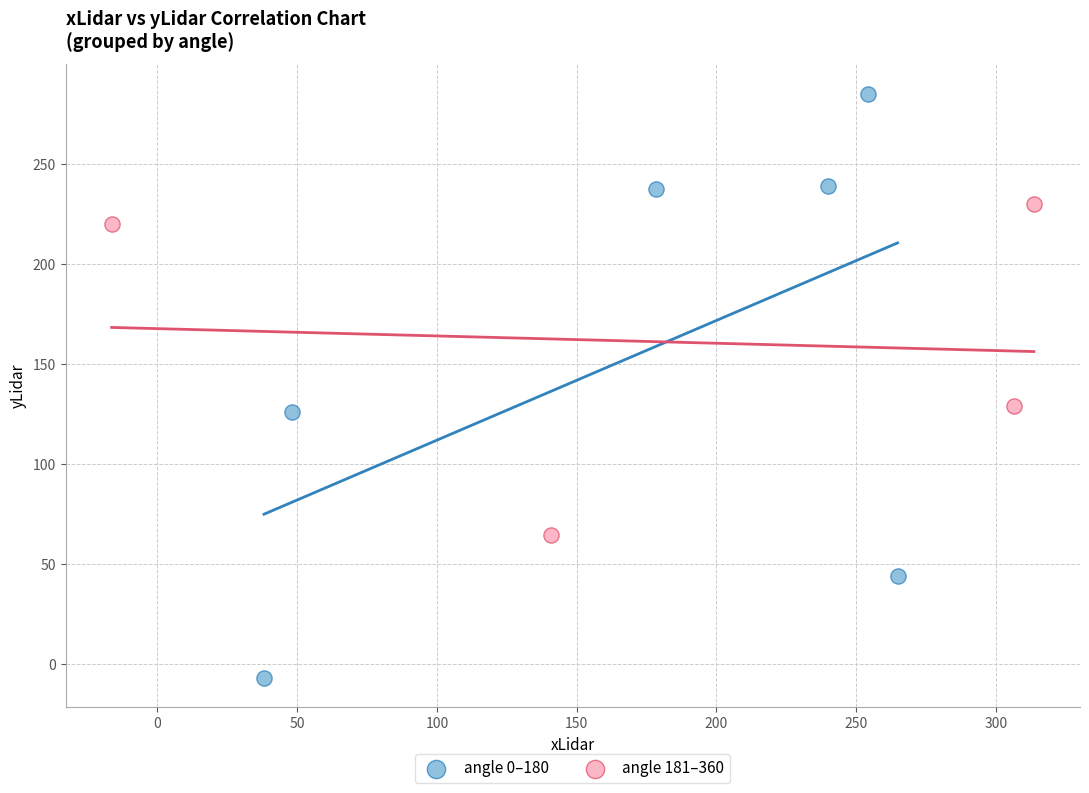

Which series reaches the maximum Y coordinate?

angle 0–180